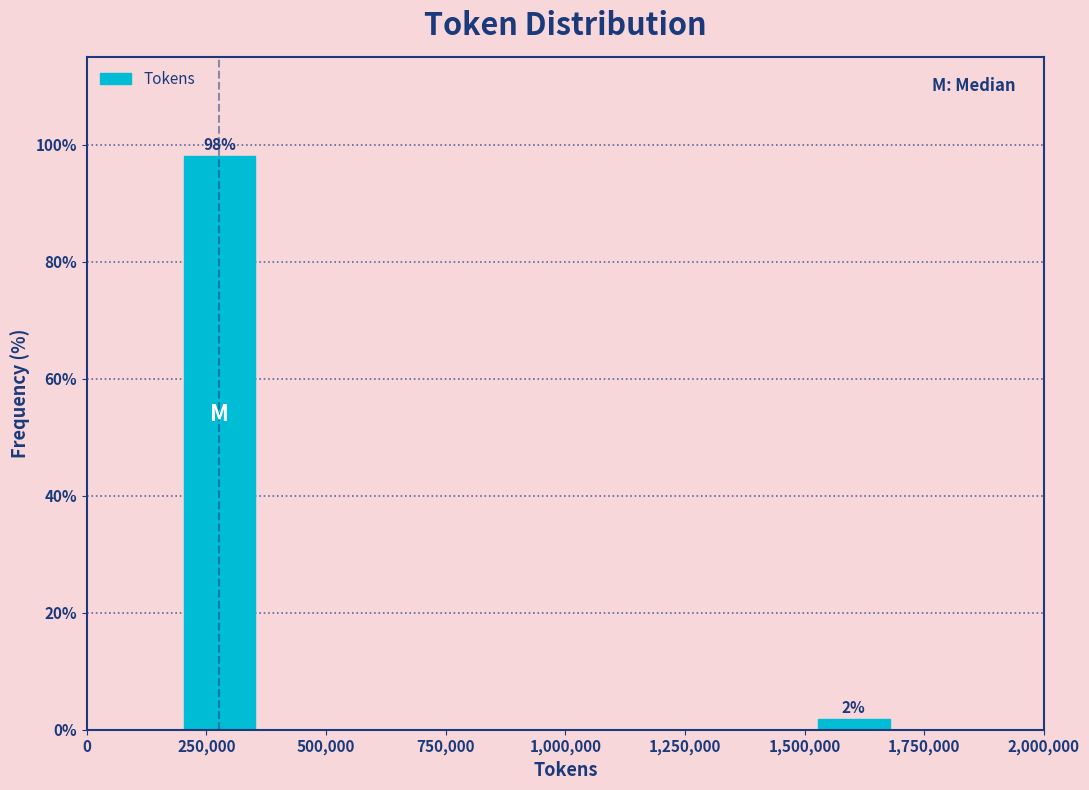

What is the greatest value displayed?

98.1